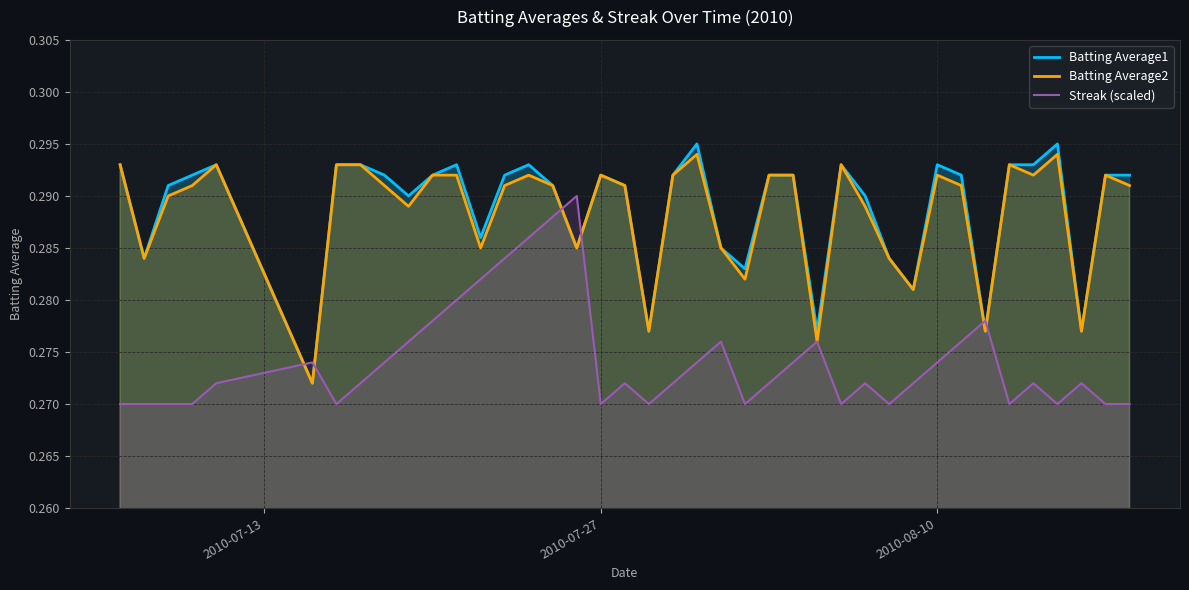

Which series has the widest spread of values?

Batting Average1